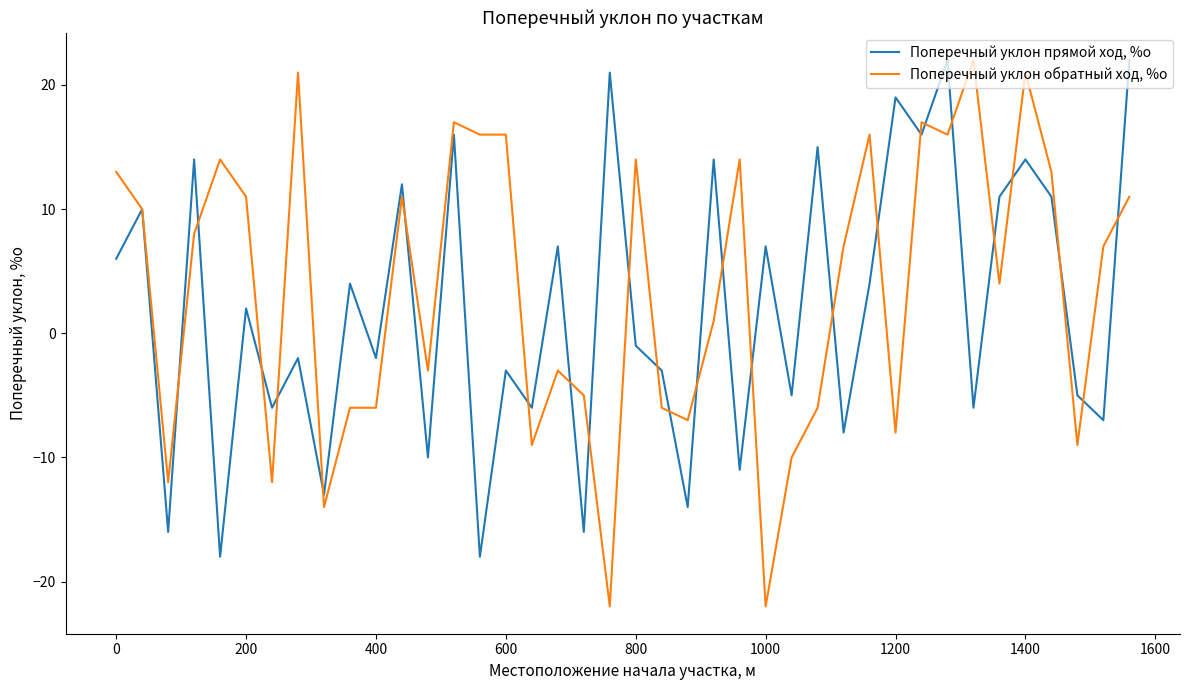

What is the maximum value for Поперечный уклон обратный ход, %о?

22